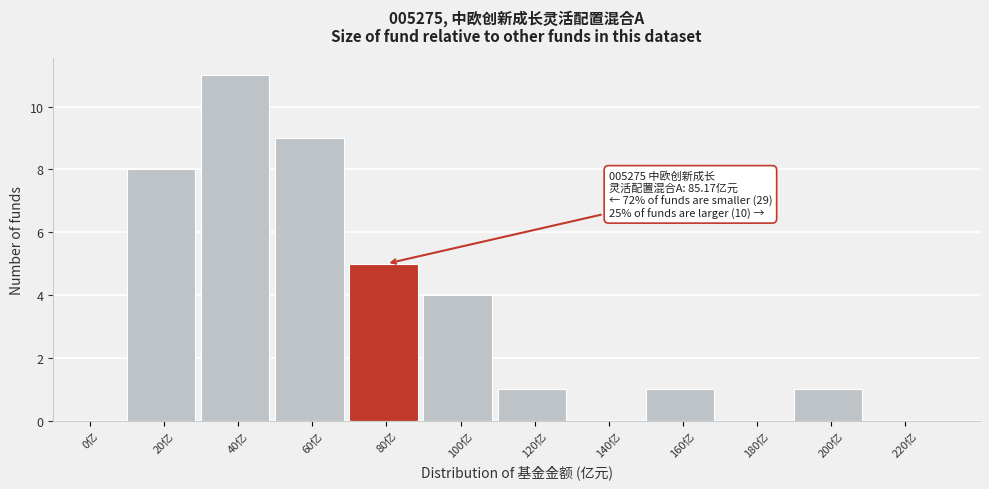

Reading left to right, transcribe all the data shown in this chart.

0亿=0	20亿=8	40亿=11	60亿=9	80亿=5	100亿=4	120亿=1	140亿=0	160亿=1	180亿=0	200亿=1	220亿=0